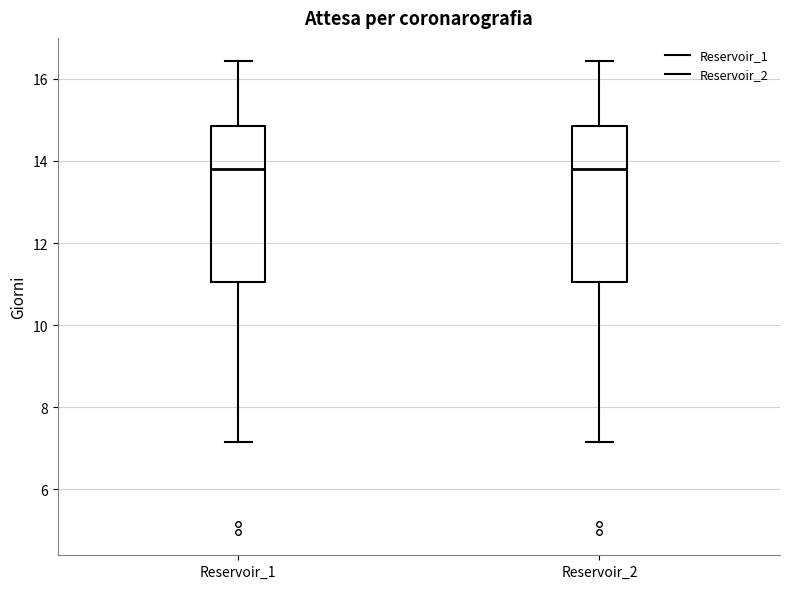

Reading left to right, transcribe this box plot: for each box, give where its median line is, the range the box spans, and where its two whiskers end, as read against the y-axis. The values are not printed on the chart, so give them approximately, as read against the axis.

Reservoir_1: median 13.8, box 11.0 to 14.8, whiskers 7.2 to 16.4
Reservoir_2: median 13.8, box 11.0 to 14.8, whiskers 7.2 to 16.4